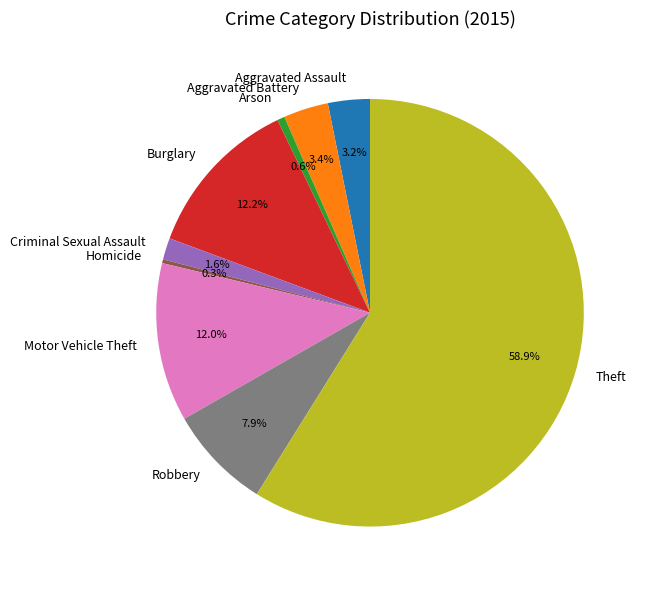

What is the largest slice in the pie chart?

Theft